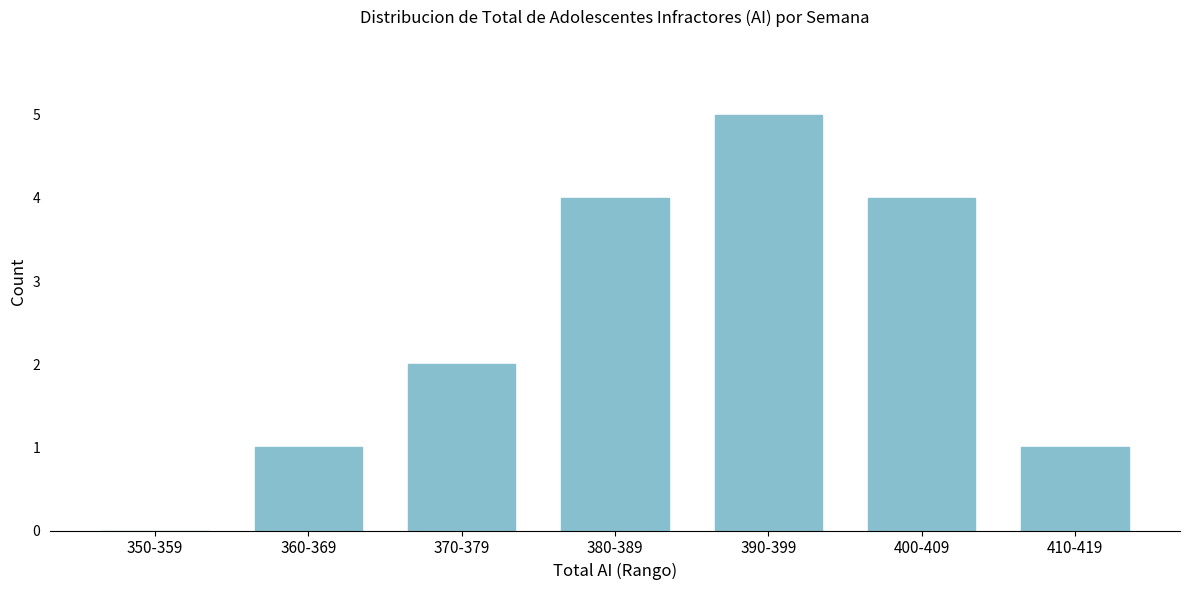

Reading left to right, list all the values displayed in this chart.

350-359=0	360-369=1	370-379=2	380-389=4	390-399=5	400-409=4	410-419=1